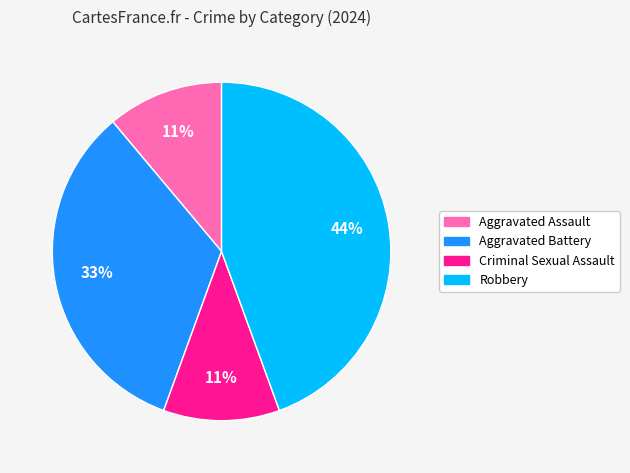

True or false: Aggravated Assault accounts for 23% of the total.

False